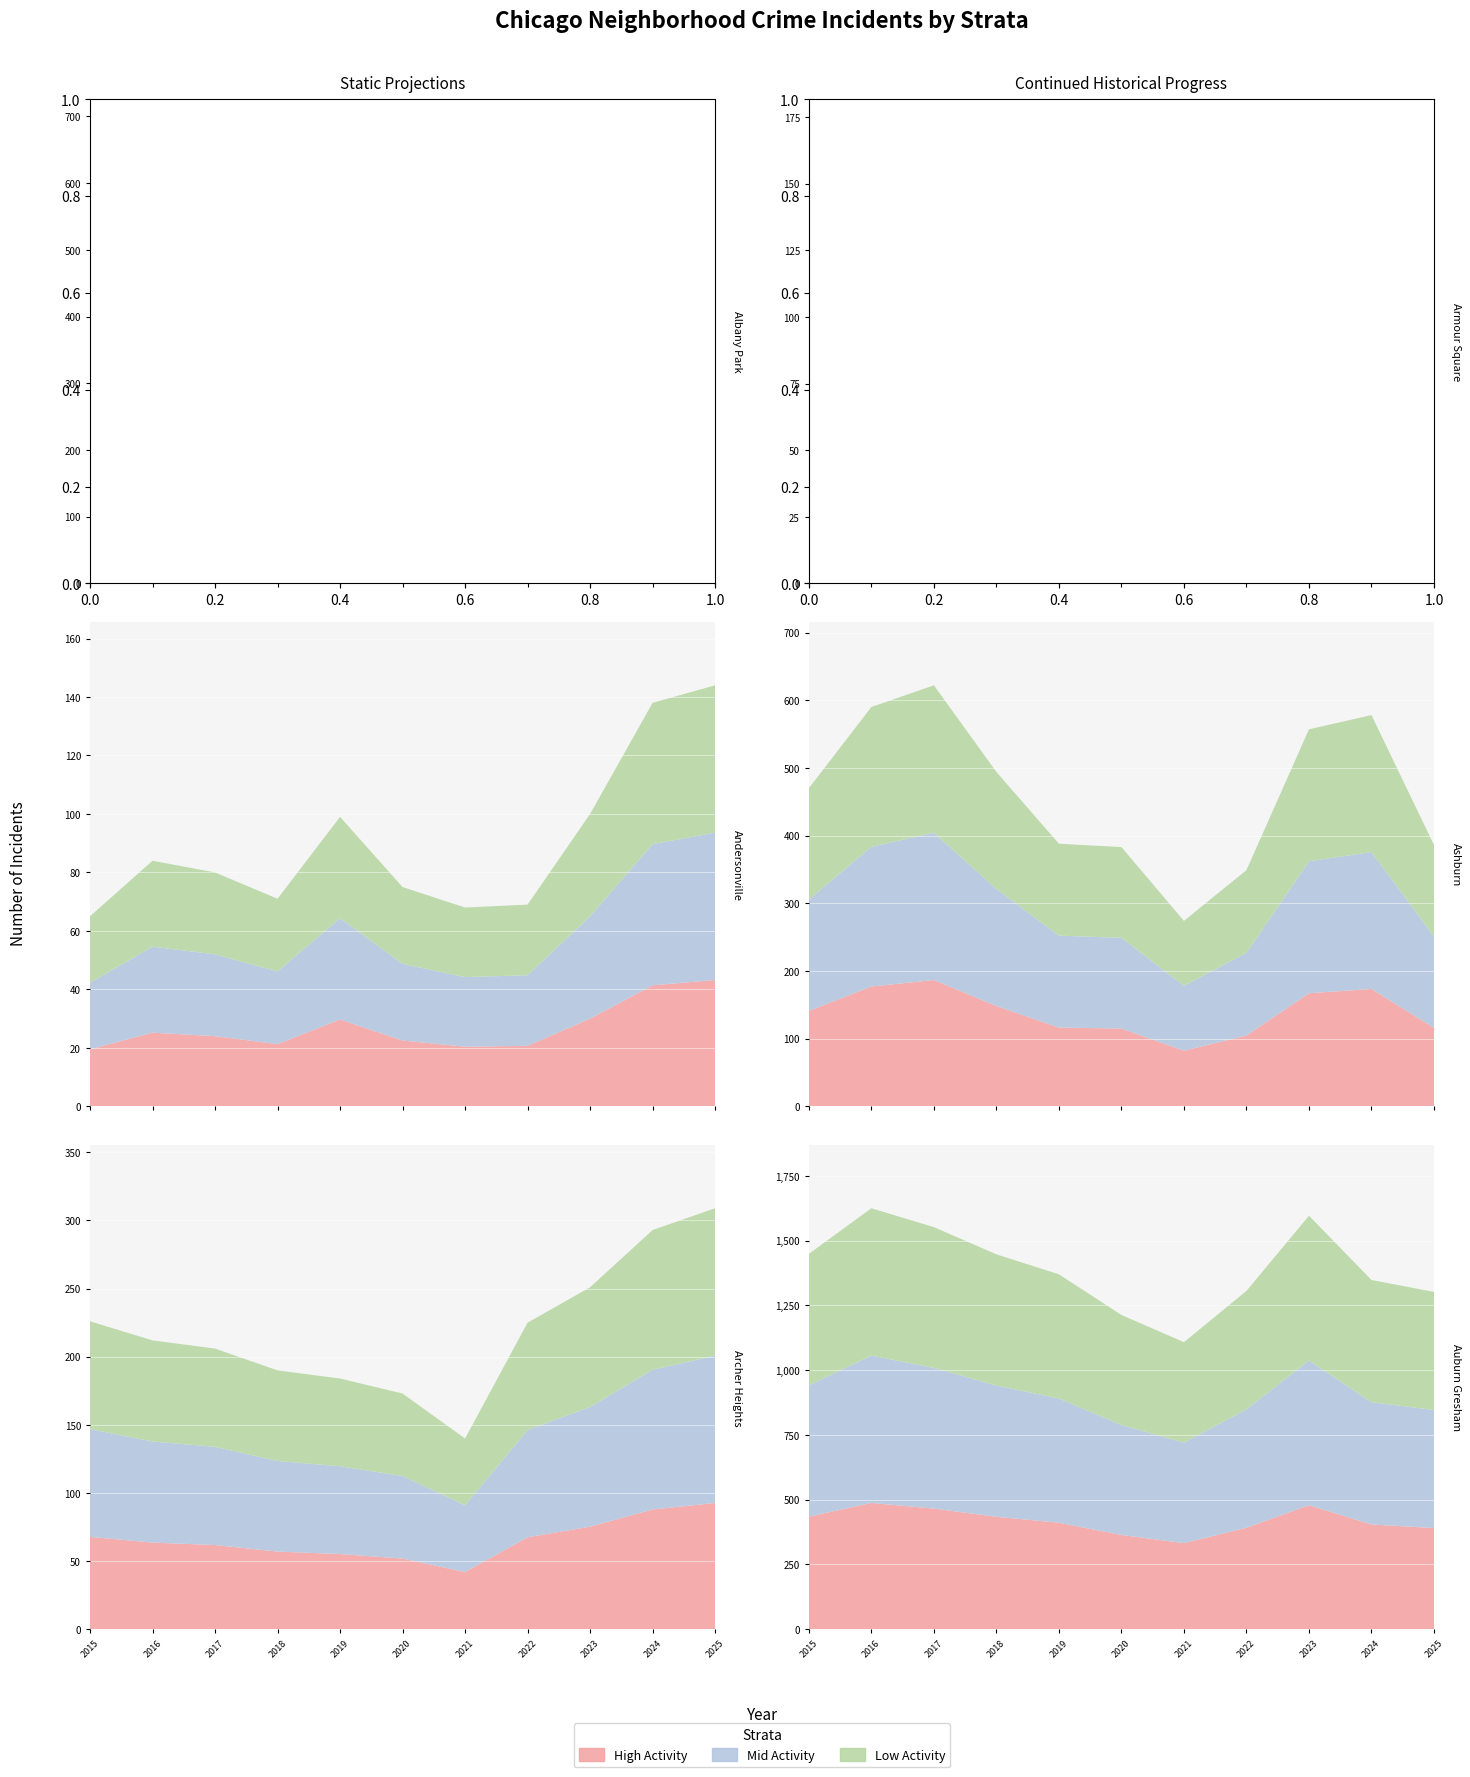

Reading right to left, extract all data points from this chart.

Albany Park: 488	615	553	406	355	430	485	631	606	554	563
Andersonville: 144	138	100	69	68	75	99	71	80	84	65
Archer Heights: 309	293	251	225	140	173	184	190	206	212	226
Armour Square: 146	128	158	117	83	92	126	128	138	92	131
Ashburn: 386	578	557	349	274	383	388	494	622	590	470
Auburn Gresham: 1302	1348	1596	1306	1108	1213	1370	1447	1552	1625	1449